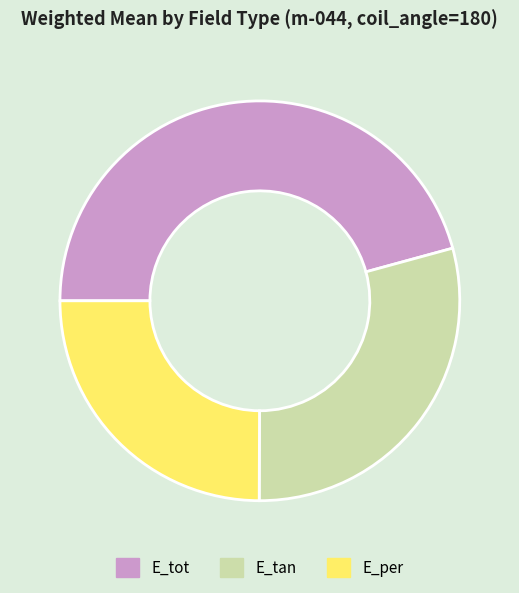

Rank the categories by value from highest to lowest.

E_tot, E_tan, E_per